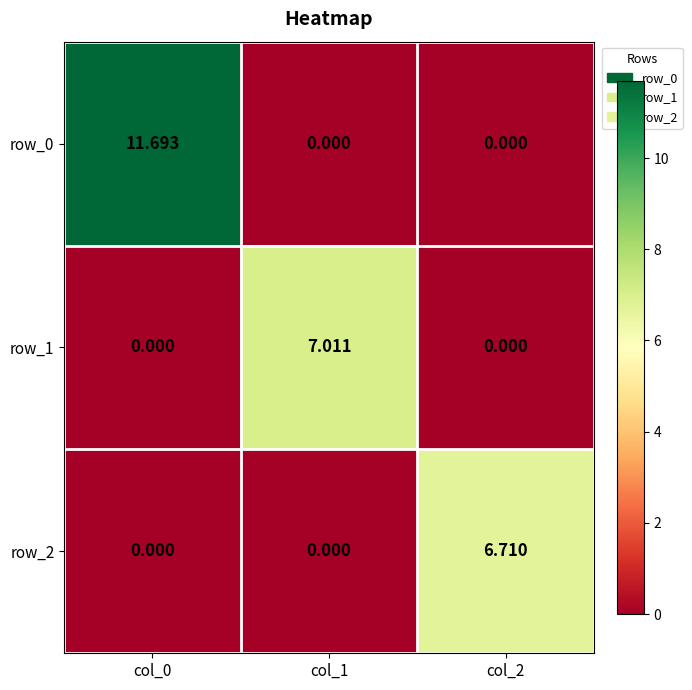

What is the highest value of the row_1 series?

7.0